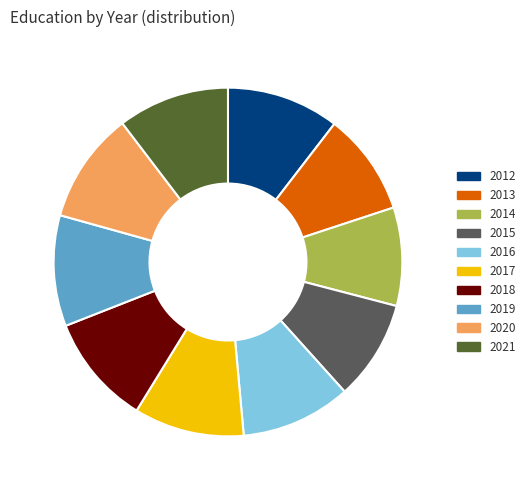

How many segments does this pie chart have?

10